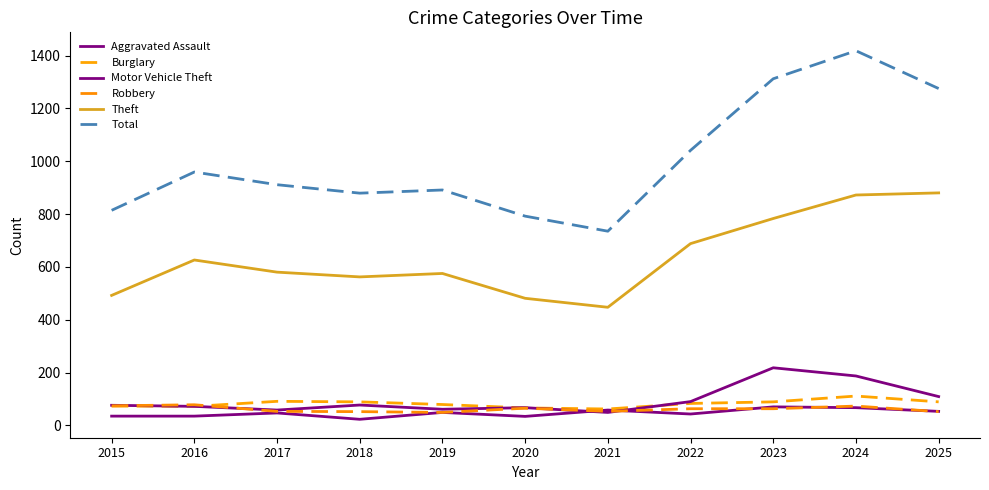

True or false: Theft has more than 1 points higher than both neighbors.

True